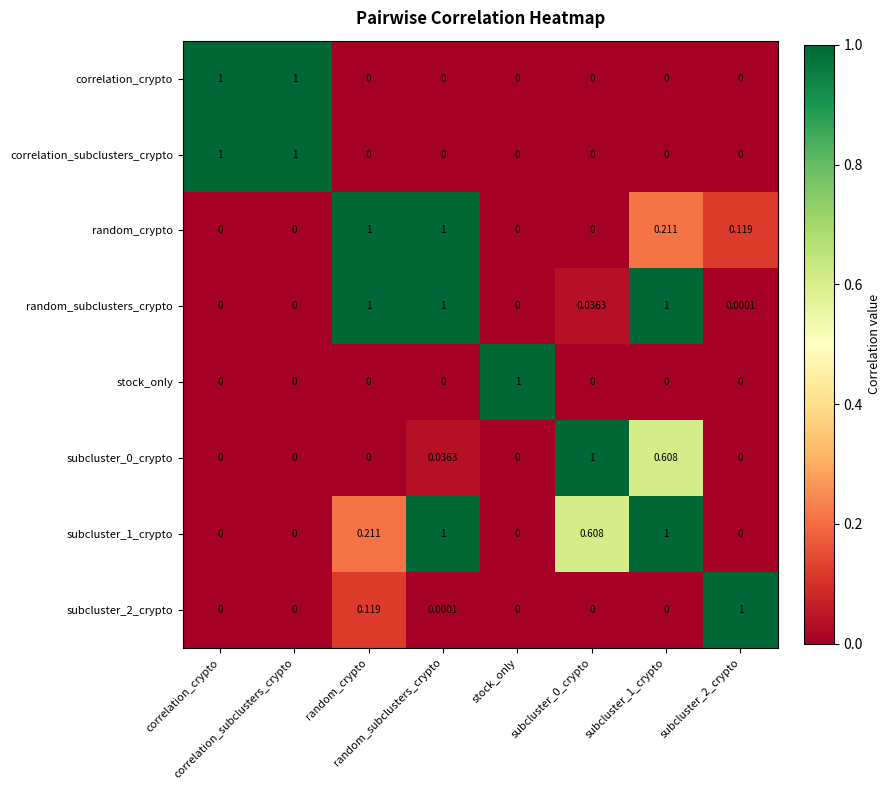

Reading left to right, transcribe all the data shown in this chart.

correlation_crypto: correlation_crypto=1.0	correlation_subclusters_crypto=1.0	random_crypto=0.0	random_subclusters_crypto=0.0	stock_only=0.0	subcluster_0_crypto=0.0	subcluster_1_crypto=0.0	subcluster_2_crypto=0.0
correlation_subclusters_crypto: correlation_crypto=1.0	correlation_subclusters_crypto=1.0	random_crypto=0.0	random_subclusters_crypto=0.0	stock_only=0.0	subcluster_0_crypto=0.0	subcluster_1_crypto=0.0	subcluster_2_crypto=0.0
random_crypto: correlation_crypto=0.0	correlation_subclusters_crypto=0.0	random_crypto=1.0	random_subclusters_crypto=1.0	stock_only=0.0	subcluster_0_crypto=0.0	subcluster_1_crypto=0.2	subcluster_2_crypto=0.1
random_subclusters_crypto: correlation_crypto=0.0	correlation_subclusters_crypto=0.0	random_crypto=1.0	random_subclusters_crypto=1.0	stock_only=0.0	subcluster_0_crypto=0.0	subcluster_1_crypto=1.0	subcluster_2_crypto=0.0
stock_only: correlation_crypto=0.0	correlation_subclusters_crypto=0.0	random_crypto=0.0	random_subclusters_crypto=0.0	stock_only=1.0	subcluster_0_crypto=0.0	subcluster_1_crypto=0.0	subcluster_2_crypto=0.0
subcluster_0_crypto: correlation_crypto=0.0	correlation_subclusters_crypto=0.0	random_crypto=0.0	random_subclusters_crypto=0.0	stock_only=0.0	subcluster_0_crypto=1.0	subcluster_1_crypto=0.6	subcluster_2_crypto=0.0
subcluster_1_crypto: correlation_crypto=0.0	correlation_subclusters_crypto=0.0	random_crypto=0.2	random_subclusters_crypto=1.0	stock_only=0.0	subcluster_0_crypto=0.6	subcluster_1_crypto=1.0	subcluster_2_crypto=0.0
subcluster_2_crypto: correlation_crypto=0.0	correlation_subclusters_crypto=0.0	random_crypto=0.1	random_subclusters_crypto=0.0	stock_only=0.0	subcluster_0_crypto=0.0	subcluster_1_crypto=0.0	subcluster_2_crypto=1.0